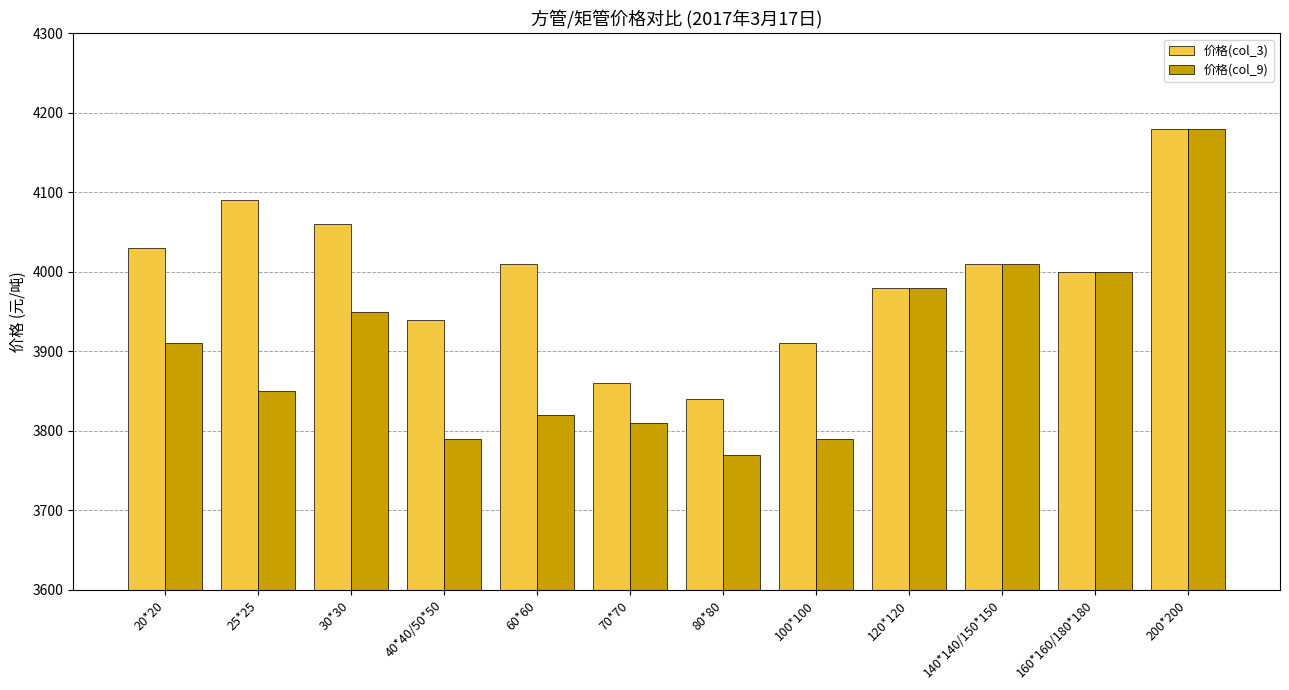

Where is 价格(col_9) nearest to the value 3975?

120*120